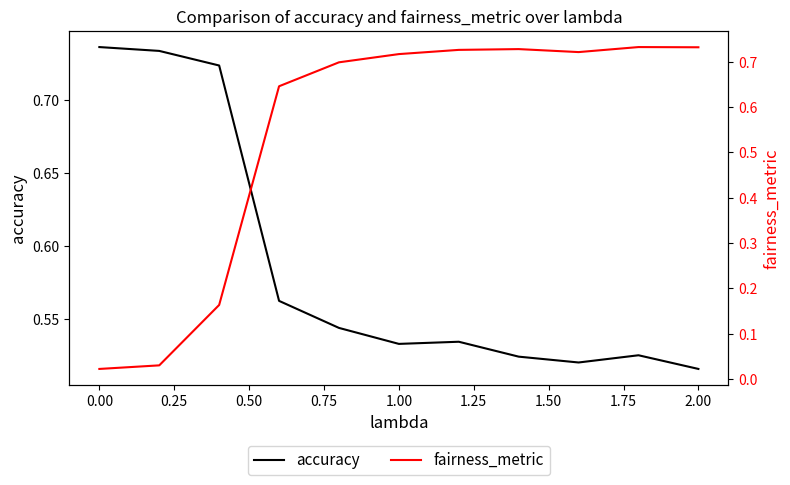

True or false: fairness_metric and accuracy intersect in this chart.

True